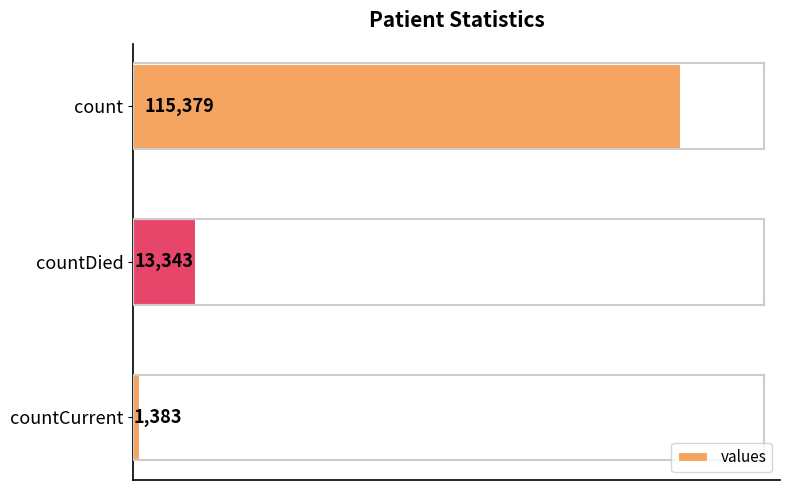

What is the difference between the maximum and minimum values?

113996